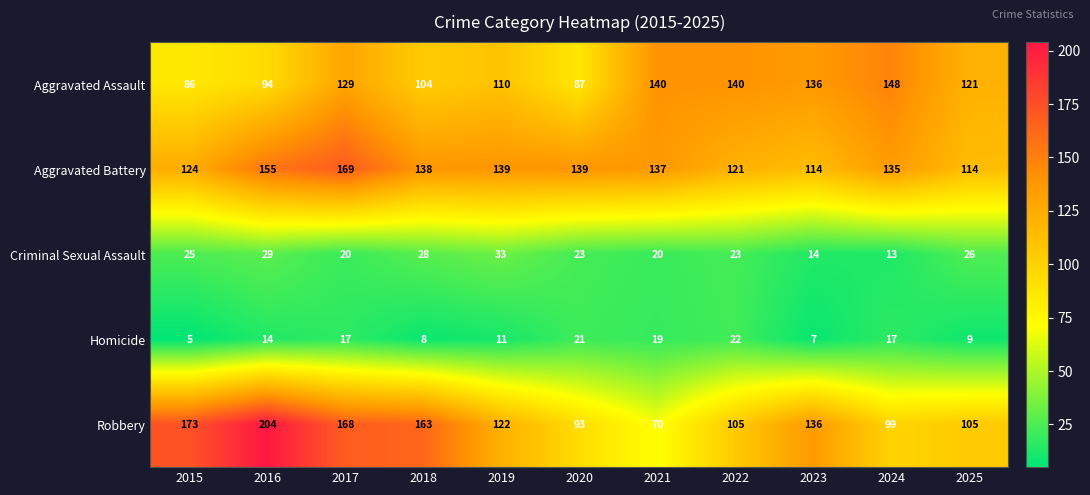

Which category has the highest value in the Robbery series?

2016